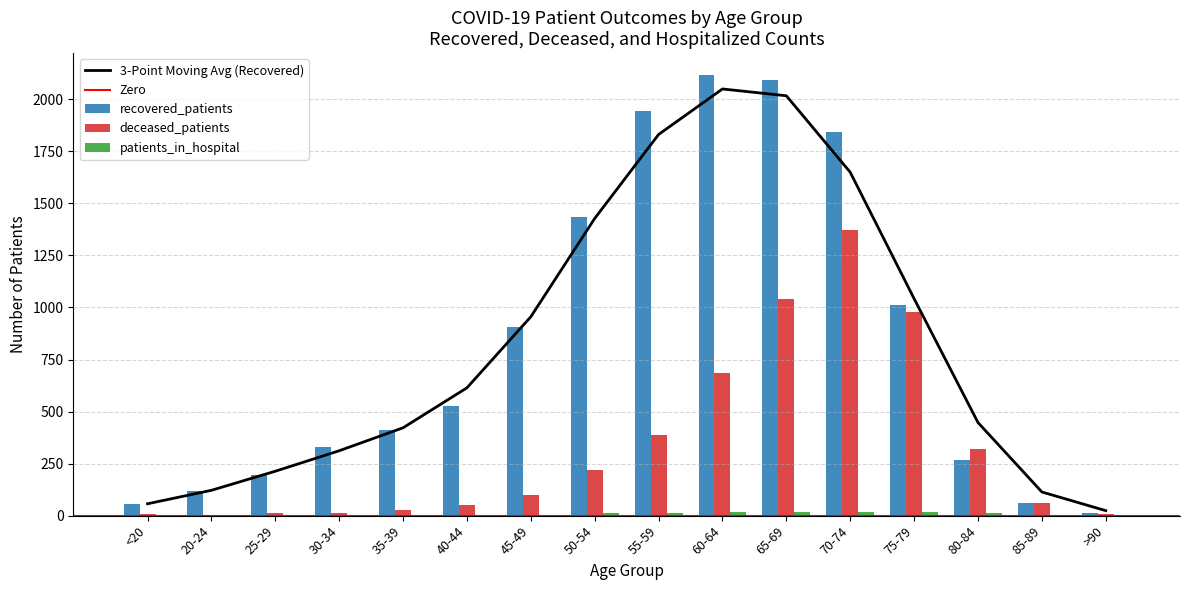

How many groups of bars are there?

16